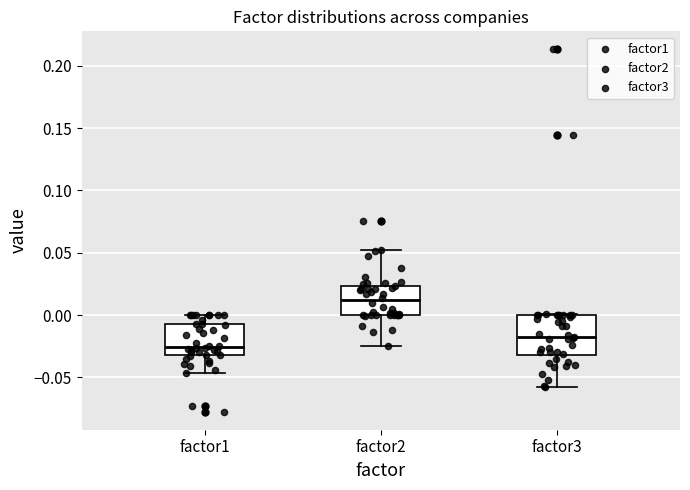

Reading left to right, transcribe this box plot: for each box, give where its median line is, the range the box spans, and where its two whiskers end, as read against the y-axis. The values are not printed on the chart, so give them approximately, as read against the axis.

factor1: median -0.025, box -0.030 to -0.005, whiskers -0.045 to 0.000
factor2: median 0.010, box 0.000 to 0.025, whiskers -0.025 to 0.050
factor3: median -0.020, box -0.030 to 0.000, whiskers -0.055 to 0.000